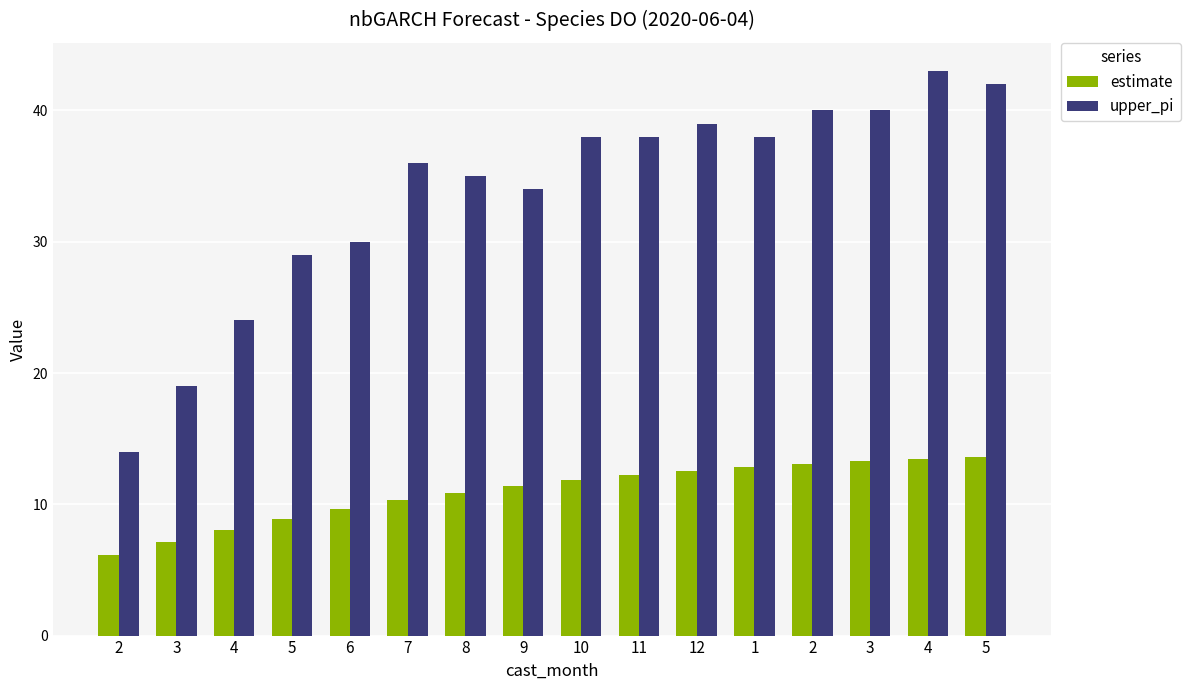

Count the number of data series in this chart.

2